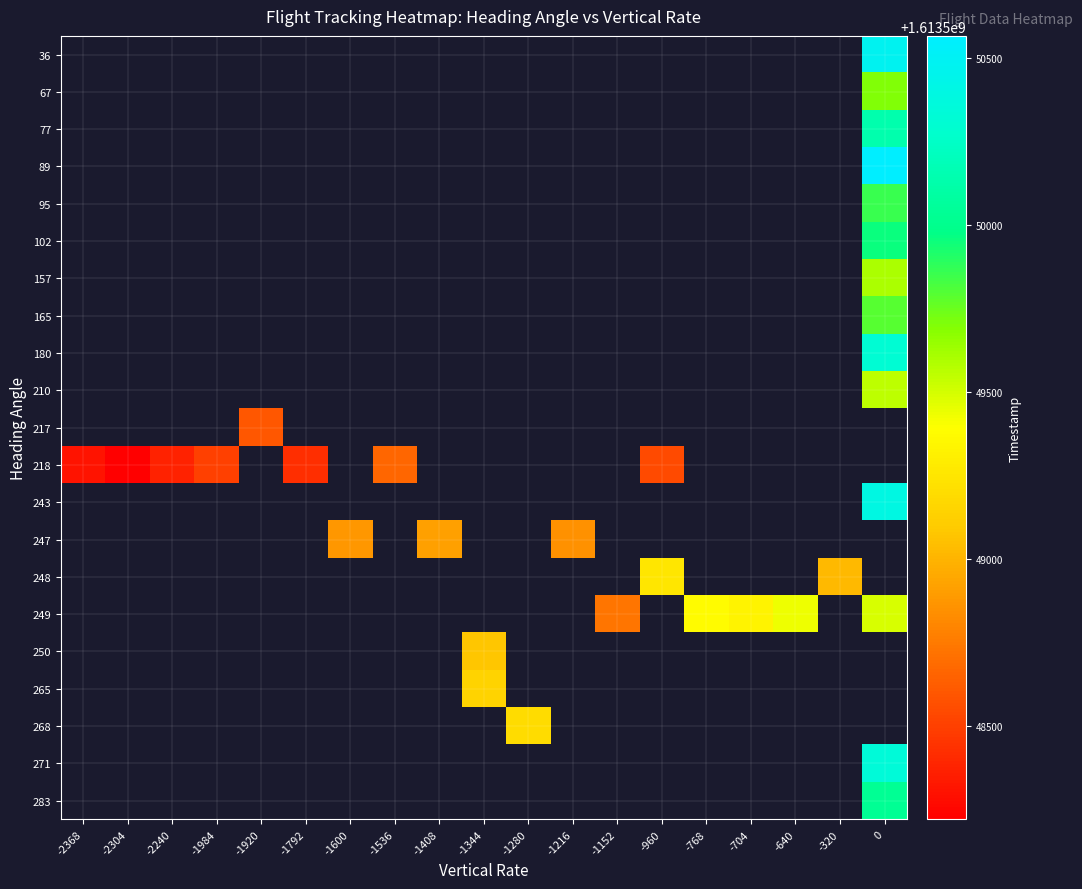

Reading left to right, what are all the values shown in this chart?

36: -2368=0.0	-2304=0.0	-2240=0.0	-1984=0.0	-1920=0.0	-1792=0.0	-1600=0.0	-1536=0.0	-1408=0.0	-1344=0.0	-1280=0.0	-1216=0.0	-1152=0.0	-960=0.0	-768=0.0	-704=0.0	-640=0.0	-320=0.0	0=1613550477.0
67: -2368=0.0	-2304=0.0	-2240=0.0	-1984=0.0	-1920=0.0	-1792=0.0	-1600=0.0	-1536=0.0	-1408=0.0	-1344=0.0	-1280=0.0	-1216=0.0	-1152=0.0	-960=0.0	-768=0.0	-704=0.0	-640=0.0	-320=0.0	0=1613549703.0
77: -2368=0.0	-2304=0.0	-2240=0.0	-1984=0.0	-1920=0.0	-1792=0.0	-1600=0.0	-1536=0.0	-1408=0.0	-1344=0.0	-1280=0.0	-1216=0.0	-1152=0.0	-960=0.0	-768=0.0	-704=0.0	-640=0.0	-320=0.0	0=1613550140.0
89: -2368=0.0	-2304=0.0	-2240=0.0	-1984=0.0	-1920=0.0	-1792=0.0	-1600=0.0	-1536=0.0	-1408=0.0	-1344=0.0	-1280=0.0	-1216=0.0	-1152=0.0	-960=0.0	-768=0.0	-704=0.0	-640=0.0	-320=0.0	0=1613550567.0
95: -2368=0.0	-2304=0.0	-2240=0.0	-1984=0.0	-1920=0.0	-1792=0.0	-1600=0.0	-1536=0.0	-1408=0.0	-1344=0.0	-1280=0.0	-1216=0.0	-1152=0.0	-960=0.0	-768=0.0	-704=0.0	-640=0.0	-320=0.0	0=1613549860.5
102: -2368=0.0	-2304=0.0	-2240=0.0	-1984=0.0	-1920=0.0	-1792=0.0	-1600=0.0	-1536=0.0	-1408=0.0	-1344=0.0	-1280=0.0	-1216=0.0	-1152=0.0	-960=0.0	-768=0.0	-704=0.0	-640=0.0	-320=0.0	0=1613549961.0
157: -2368=0.0	-2304=0.0	-2240=0.0	-1984=0.0	-1920=0.0	-1792=0.0	-1600=0.0	-1536=0.0	-1408=0.0	-1344=0.0	-1280=0.0	-1216=0.0	-1152=0.0	-960=0.0	-768=0.0	-704=0.0	-640=0.0	-320=0.0	0=1613549603.0
165: -2368=0.0	-2304=0.0	-2240=0.0	-1984=0.0	-1920=0.0	-1792=0.0	-1600=0.0	-1536=0.0	-1408=0.0	-1344=0.0	-1280=0.0	-1216=0.0	-1152=0.0	-960=0.0	-768=0.0	-704=0.0	-640=0.0	-320=0.0	0=1613549795.0
180: -2368=0.0	-2304=0.0	-2240=0.0	-1984=0.0	-1920=0.0	-1792=0.0	-1600=0.0	-1536=0.0	-1408=0.0	-1344=0.0	-1280=0.0	-1216=0.0	-1152=0.0	-960=0.0	-768=0.0	-704=0.0	-640=0.0	-320=0.0	0=1613550311.0
210: -2368=0.0	-2304=0.0	-2240=0.0	-1984=0.0	-1920=0.0	-1792=0.0	-1600=0.0	-1536=0.0	-1408=0.0	-1344=0.0	-1280=0.0	-1216=0.0	-1152=0.0	-960=0.0	-768=0.0	-704=0.0	-640=0.0	-320=0.0	0=1613549553.0
217: -2368=0.0	-2304=0.0	-2240=0.0	-1984=0.0	-1920=1613548597.0	-1792=0.0	-1600=0.0	-1536=0.0	-1408=0.0	-1344=0.0	-1280=0.0	-1216=0.0	-1152=0.0	-960=0.0	-768=0.0	-704=0.0	-640=0.0	-320=0.0	0=0.0
218: -2368=1613548306.0	-2304=1613548219.0	-2240=1613548372.0	-1984=1613548495.0	-1920=0.0	-1792=1613548423.0	-1600=0.0	-1536=1613548665.0	-1408=0.0	-1344=0.0	-1280=0.0	-1216=0.0	-1152=0.0	-960=1613548548.0	-768=0.0	-704=0.0	-640=0.0	-320=0.0	0=0.0
243: -2368=0.0	-2304=0.0	-2240=0.0	-1984=0.0	-1920=0.0	-1792=0.0	-1600=0.0	-1536=0.0	-1408=0.0	-1344=0.0	-1280=0.0	-1216=0.0	-1152=0.0	-960=0.0	-768=0.0	-704=0.0	-640=0.0	-320=0.0	0=1613550401.0
247: -2368=0.0	-2304=0.0	-2240=0.0	-1984=0.0	-1920=0.0	-1792=0.0	-1600=1613548873.5	-1536=0.0	-1408=1613548916.0	-1344=0.0	-1280=0.0	-1216=1613548844.0	-1152=0.0	-960=0.0	-768=0.0	-704=0.0	-640=0.0	-320=0.0	0=0.0
248: -2368=0.0	-2304=0.0	-2240=0.0	-1984=0.0	-1920=0.0	-1792=0.0	-1600=0.0	-1536=0.0	-1408=0.0	-1344=0.0	-1280=0.0	-1216=0.0	-1152=0.0	-960=1613549255.0	-768=0.0	-704=0.0	-640=0.0	-320=1613549023.0	0=0.0
249: -2368=0.0	-2304=0.0	-2240=0.0	-1984=0.0	-1920=0.0	-1792=0.0	-1600=0.0	-1536=0.0	-1408=0.0	-1344=0.0	-1280=0.0	-1216=0.0	-1152=1613548727.0	-960=0.0	-768=1613549370.0	-704=1613549323.0	-640=1613549432.0	-320=0.0	0=1613549491.0
250: -2368=0.0	-2304=0.0	-2240=0.0	-1984=0.0	-1920=0.0	-1792=0.0	-1600=0.0	-1536=0.0	-1408=0.0	-1344=1613549078.0	-1280=0.0	-1216=0.0	-1152=0.0	-960=0.0	-768=0.0	-704=0.0	-640=0.0	-320=0.0	0=0.0
265: -2368=0.0	-2304=0.0	-2240=0.0	-1984=0.0	-1920=0.0	-1792=0.0	-1600=0.0	-1536=0.0	-1408=0.0	-1344=1613549143.0	-1280=0.0	-1216=0.0	-1152=0.0	-960=0.0	-768=0.0	-704=0.0	-640=0.0	-320=0.0	0=0.0
268: -2368=0.0	-2304=0.0	-2240=0.0	-1984=0.0	-1920=0.0	-1792=0.0	-1600=0.0	-1536=0.0	-1408=0.0	-1344=0.0	-1280=1613549200.0	-1216=0.0	-1152=0.0	-960=0.0	-768=0.0	-704=0.0	-640=0.0	-320=0.0	0=0.0
271: -2368=0.0	-2304=0.0	-2240=0.0	-1984=0.0	-1920=0.0	-1792=0.0	-1600=0.0	-1536=0.0	-1408=0.0	-1344=0.0	-1280=0.0	-1216=0.0	-1152=0.0	-960=0.0	-768=0.0	-704=0.0	-640=0.0	-320=0.0	0=1613550344.0
283: -2368=0.0	-2304=0.0	-2240=0.0	-1984=0.0	-1920=0.0	-1792=0.0	-1600=0.0	-1536=0.0	-1408=0.0	-1344=0.0	-1280=0.0	-1216=0.0	-1152=0.0	-960=0.0	-768=0.0	-704=0.0	-640=0.0	-320=0.0	0=1613550035.0